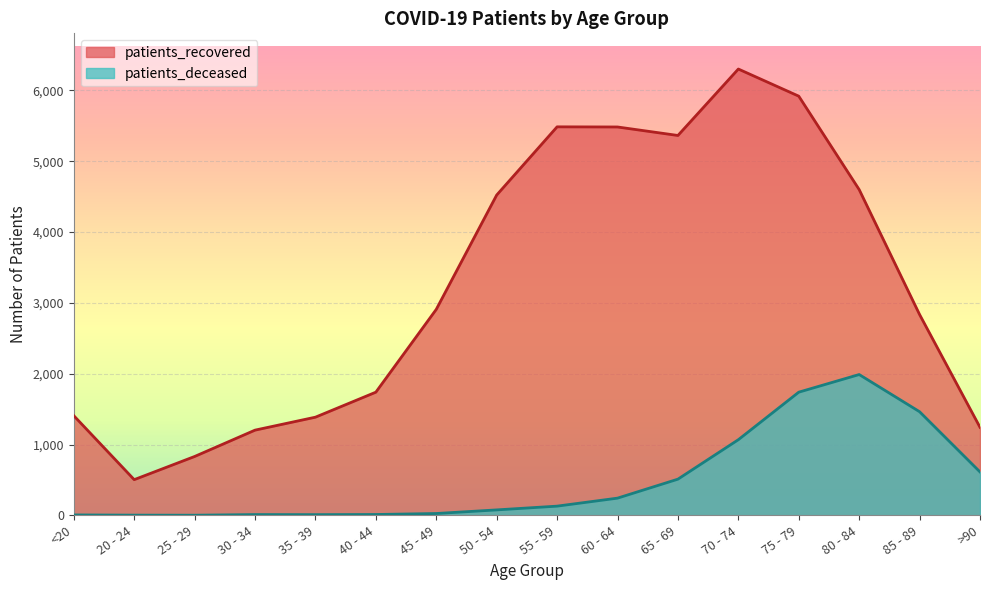

At which category is the sum across all series the highest?

75 - 79